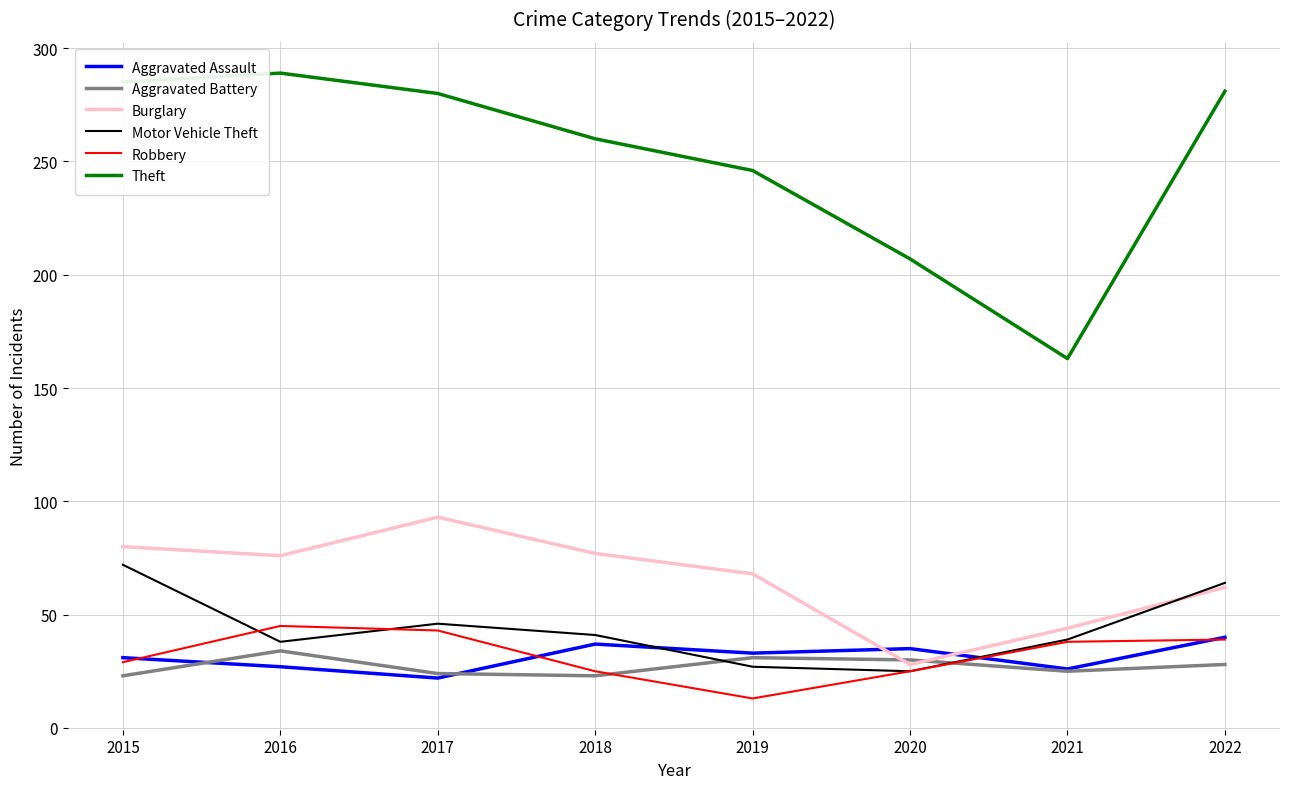

Which series has the largest range (max minus min)?

Theft